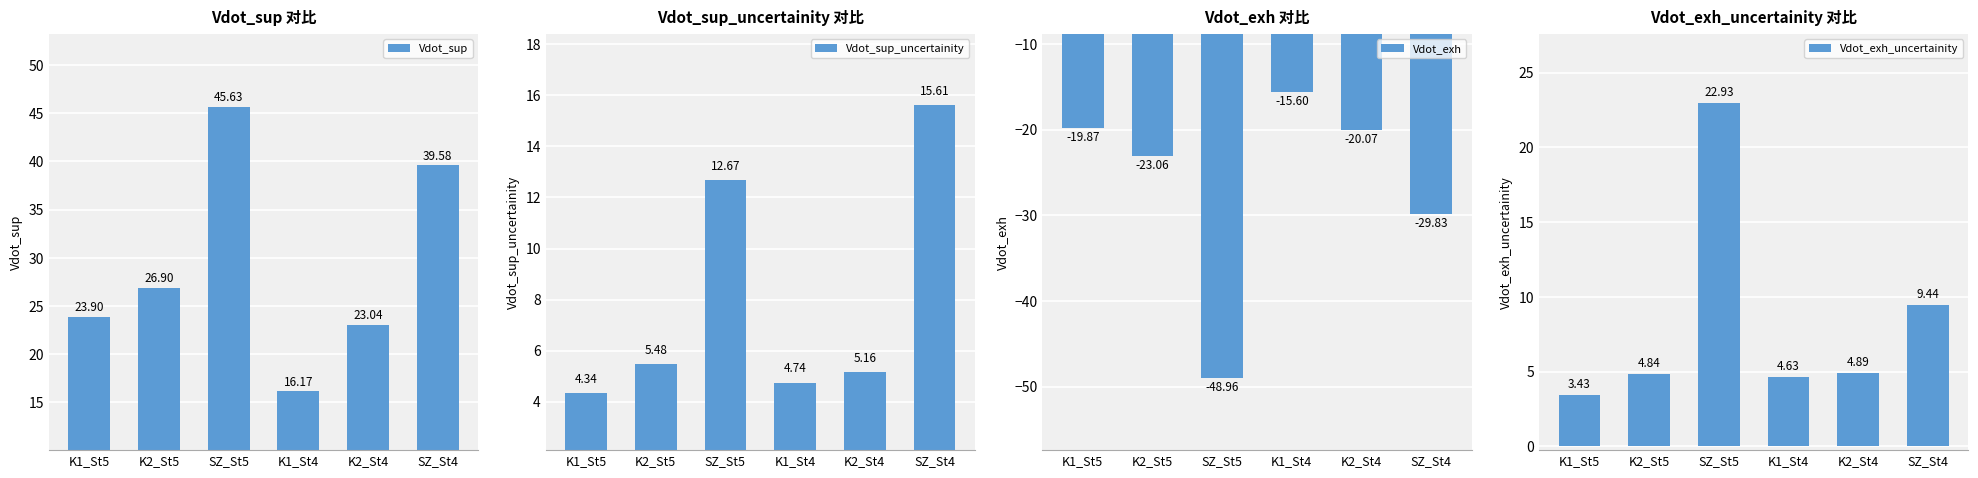

At how many categories does at least one series exceed 42?

1